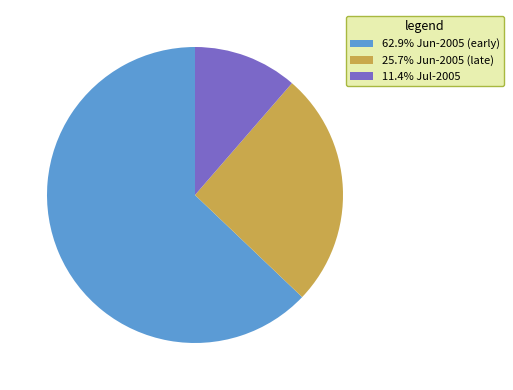

Combined, do 62.9% Jun-2005 (early) and 11.4% Jul-2005 account for over 50%?

Yes